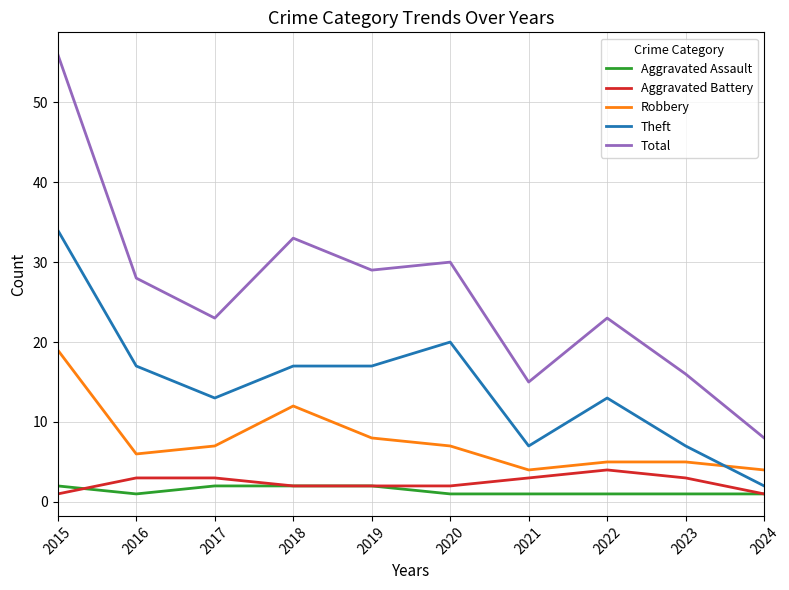

Which series changed the most between 2022 and 2024?

Total